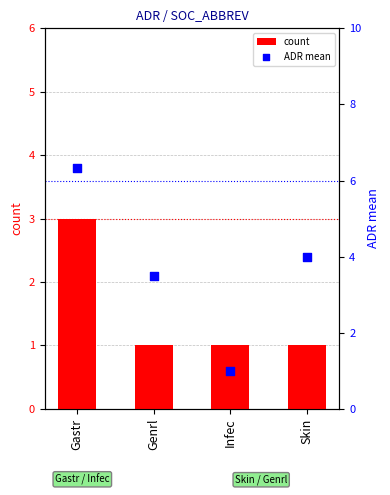

Which series contains the lowest Y value?

count